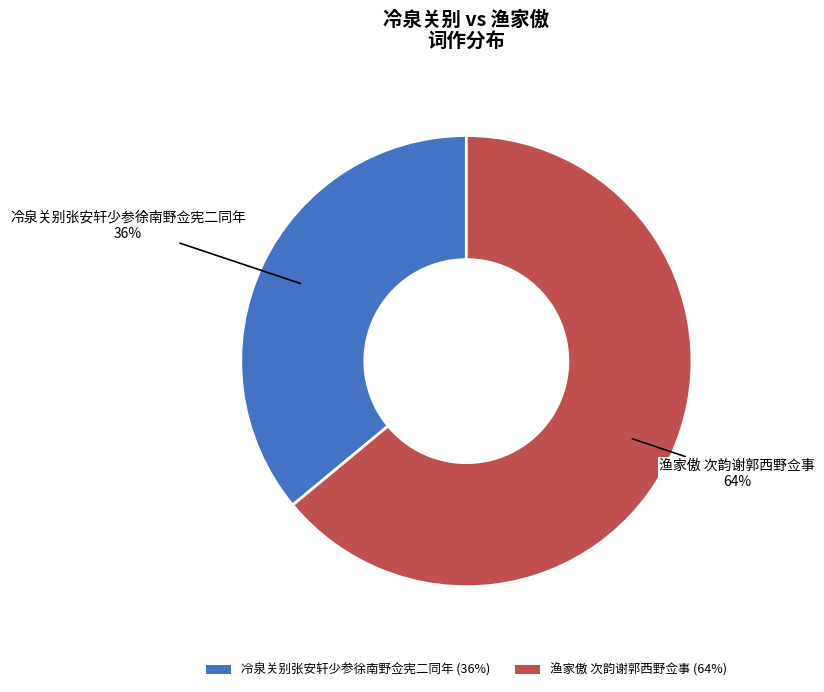

To the nearest percent, what percentage of the pie is 冷泉关别张安轩少参徐南野佥宪二同年?

36%